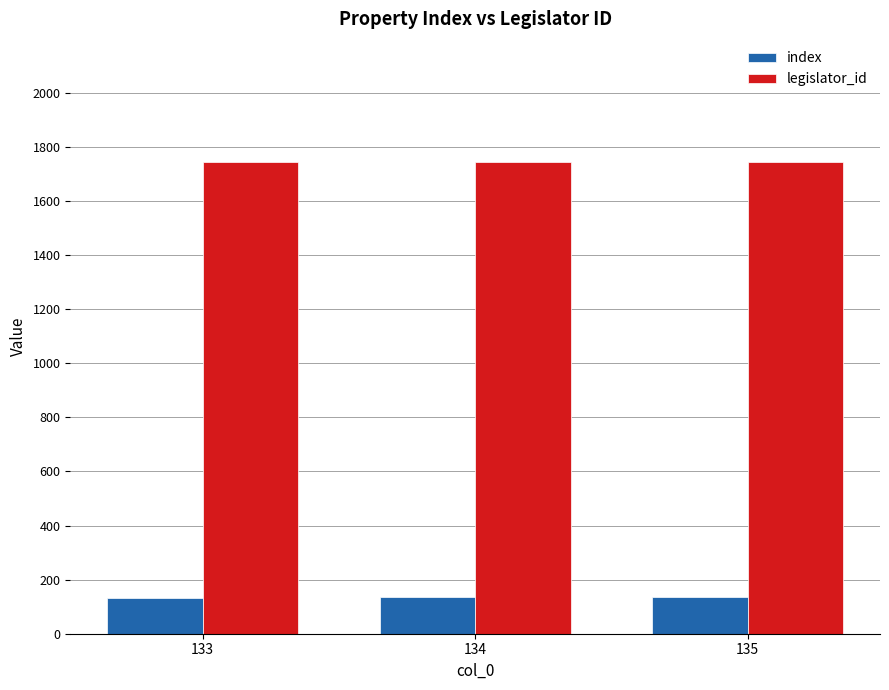

Is the value of index at 134 greater than the value of legislator_id at 133?

No